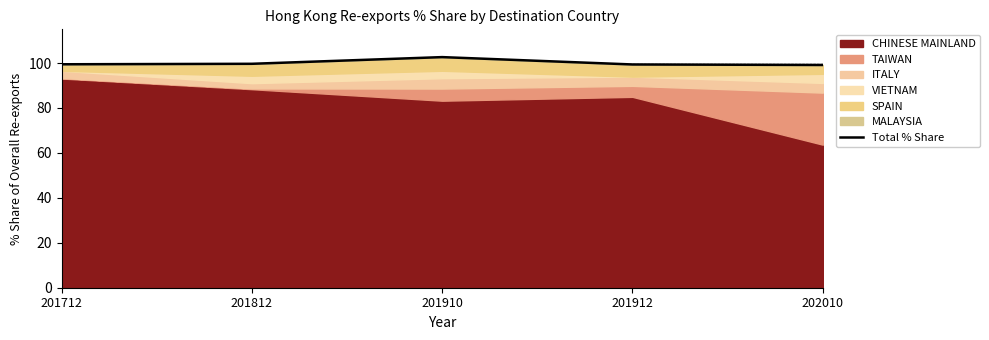

Approximately how many times larger is the value at 201910 compared to 201712?

1.0